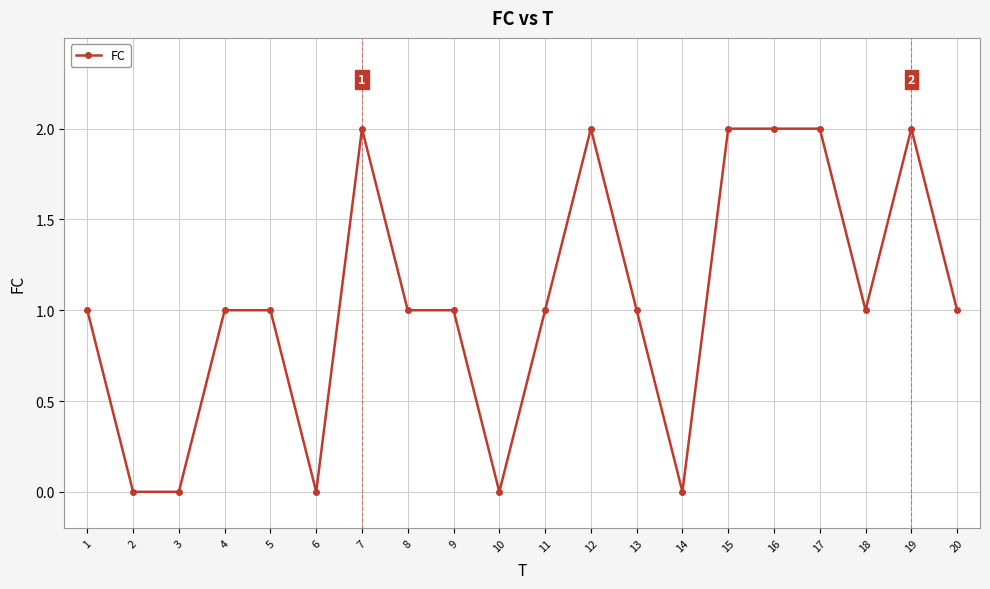

How many values are between 1 and 2?

15